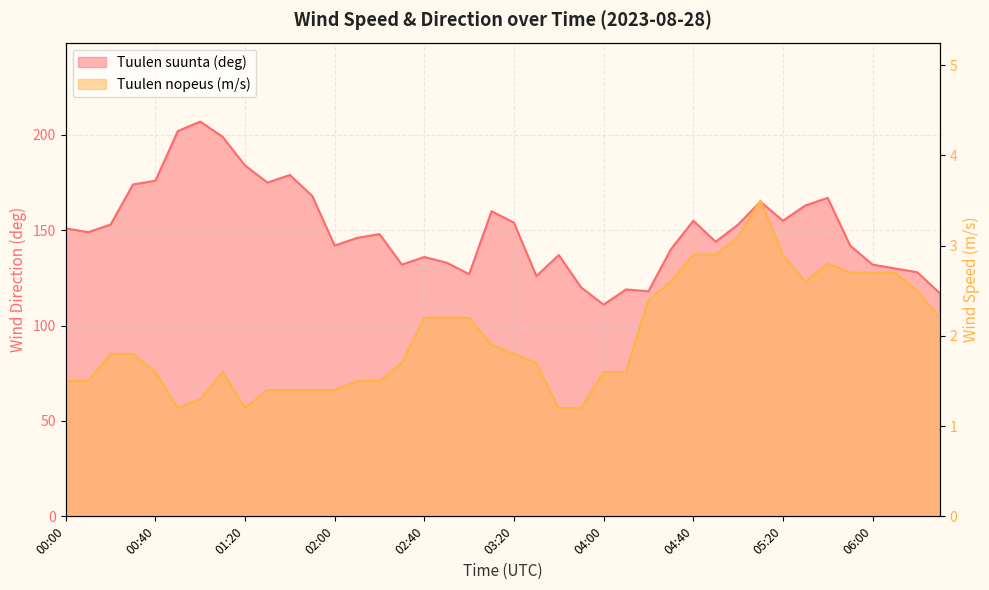

What is the total value across all series at 01:10?

200.6